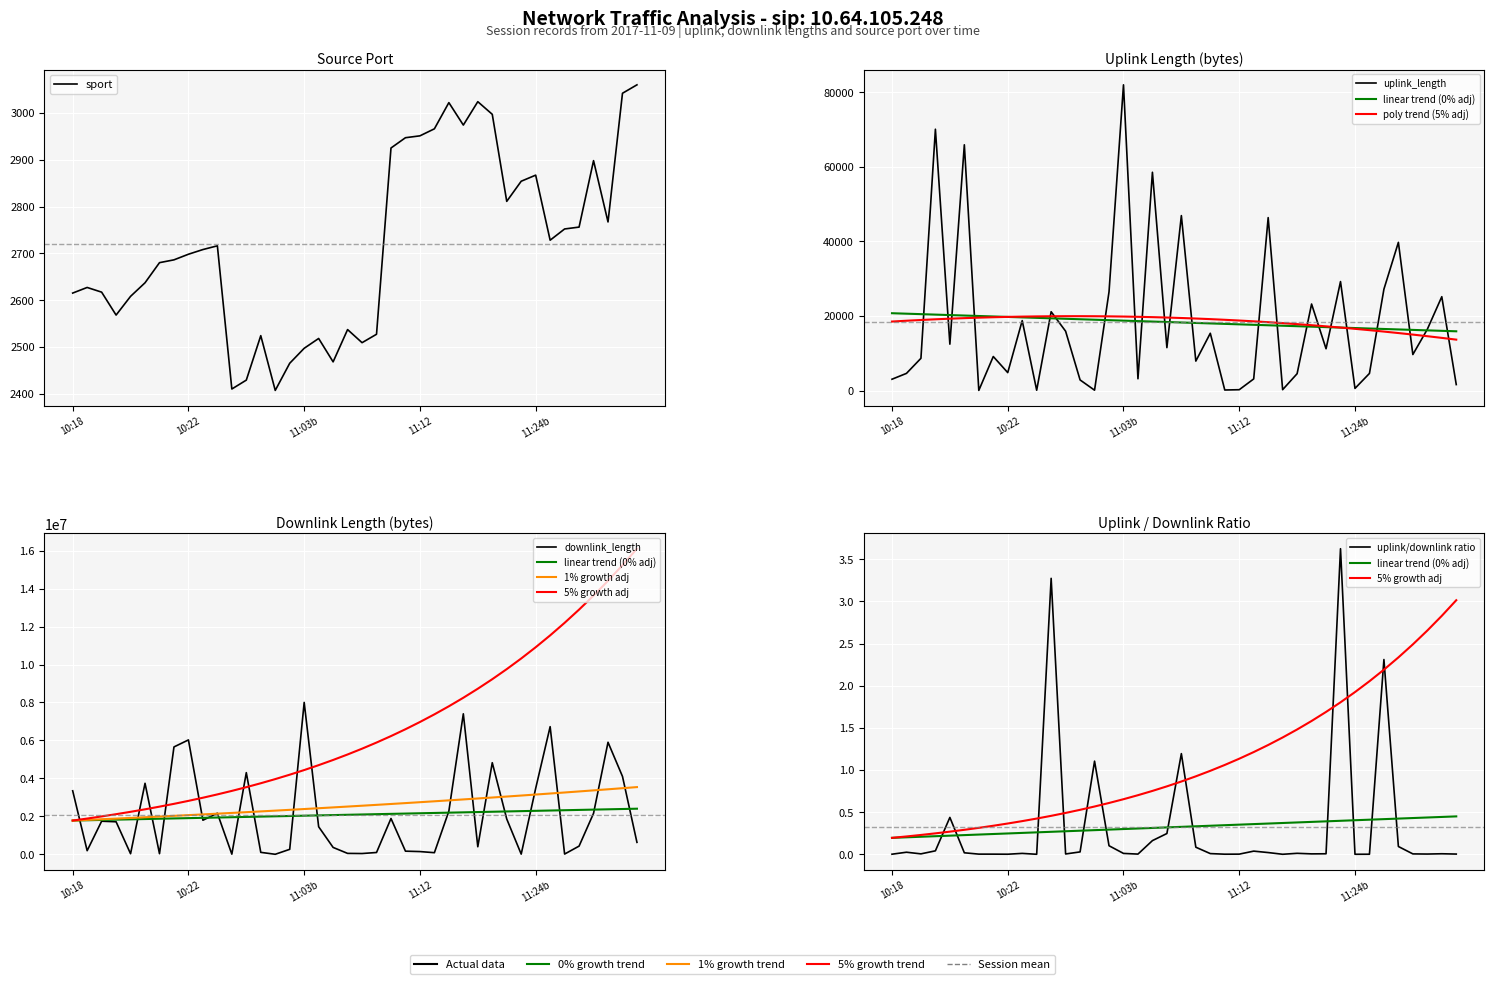

What is the greatest value displayed?

8004769